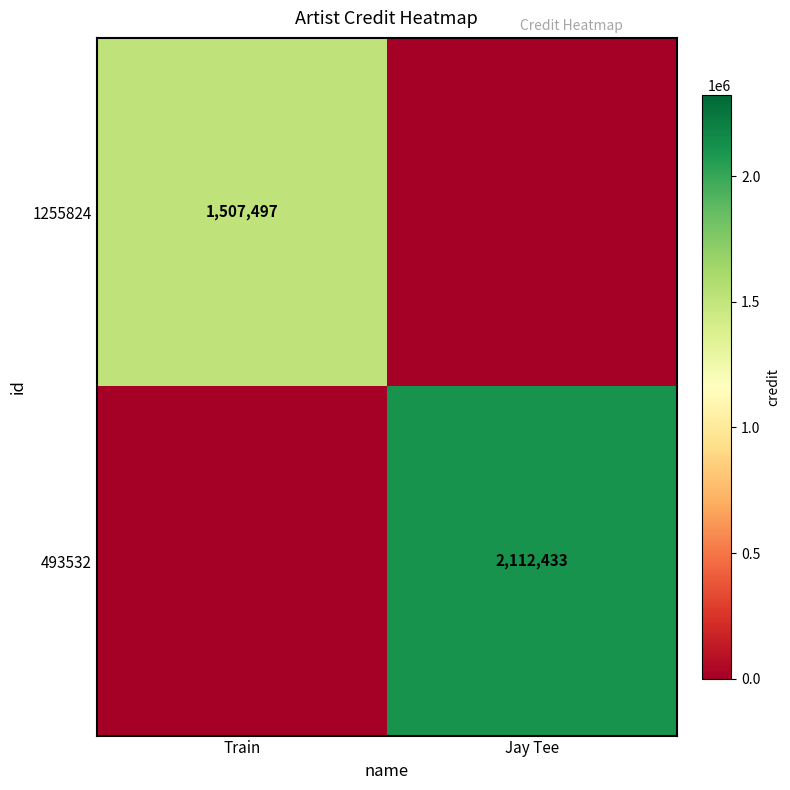

True or false: 1255824 has a value of 1507497 at Train.

True